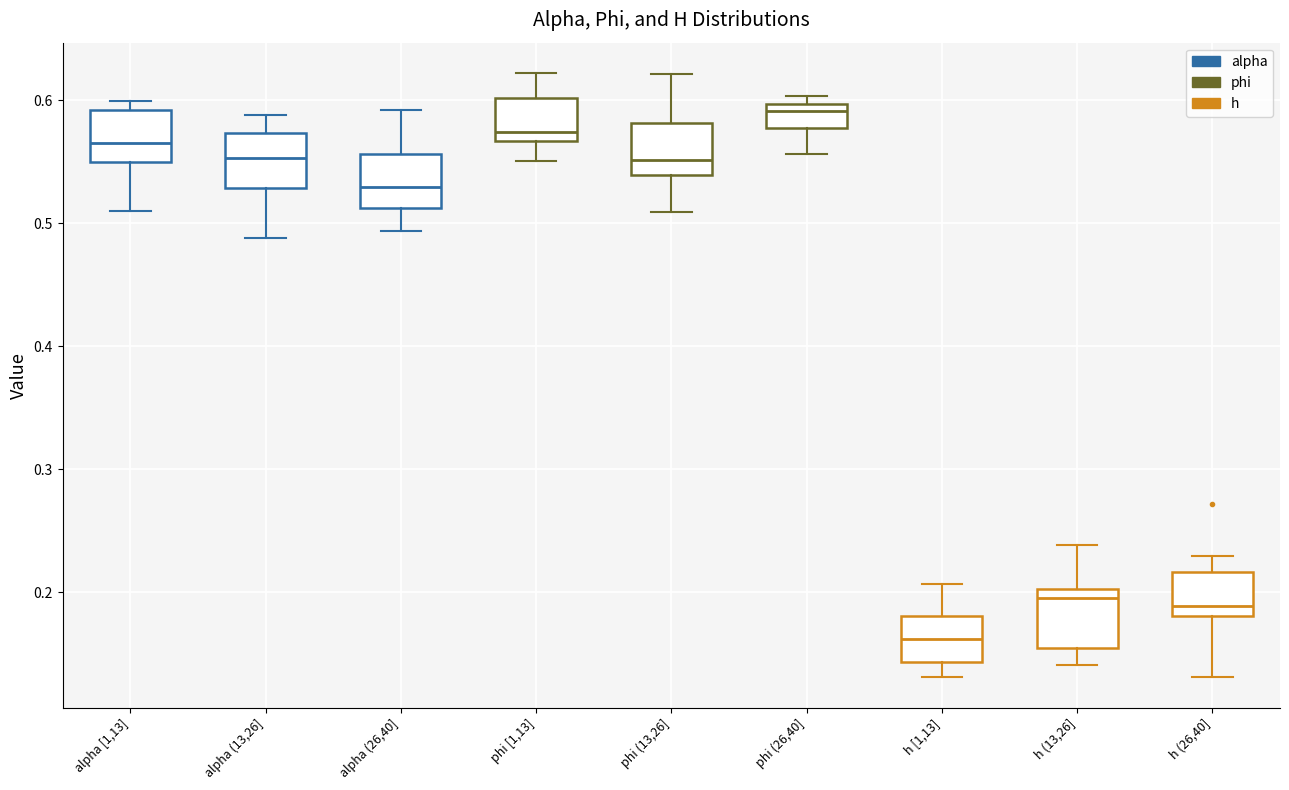

Where does the lower whisker of the box for alpha [1,13] end on the y-axis? The values are not printed on the chart, so give them approximately, as read against the axis.

0.51